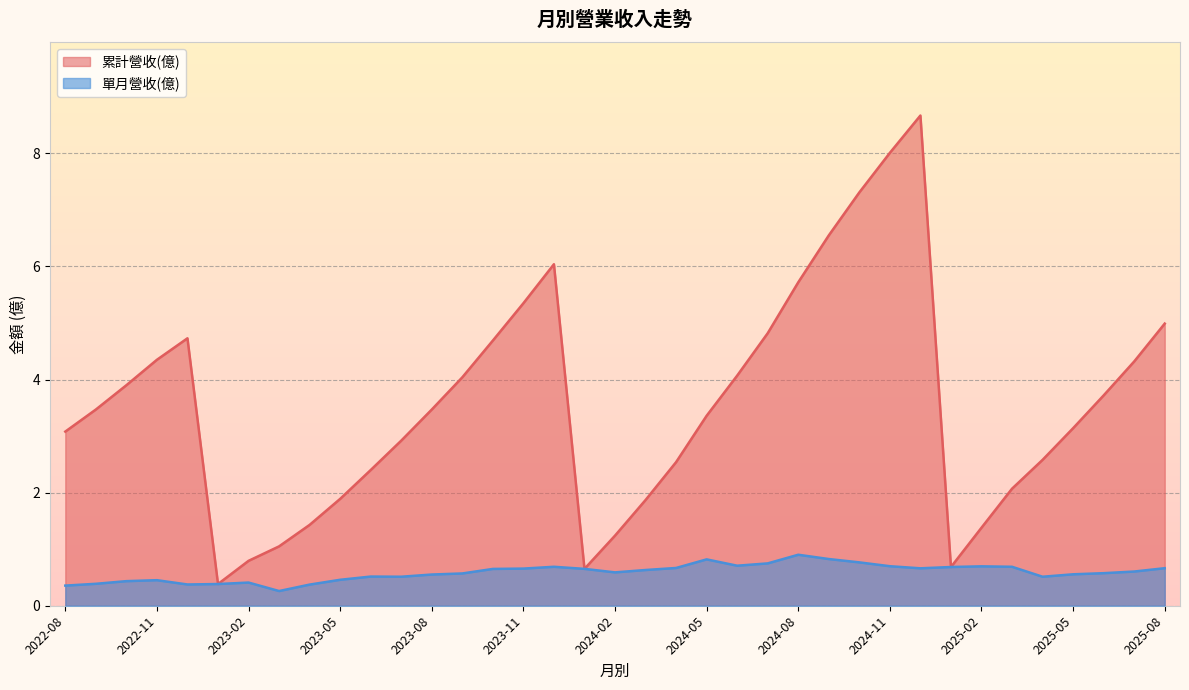

What is the minimum value for 單月營收(億)?

0.3